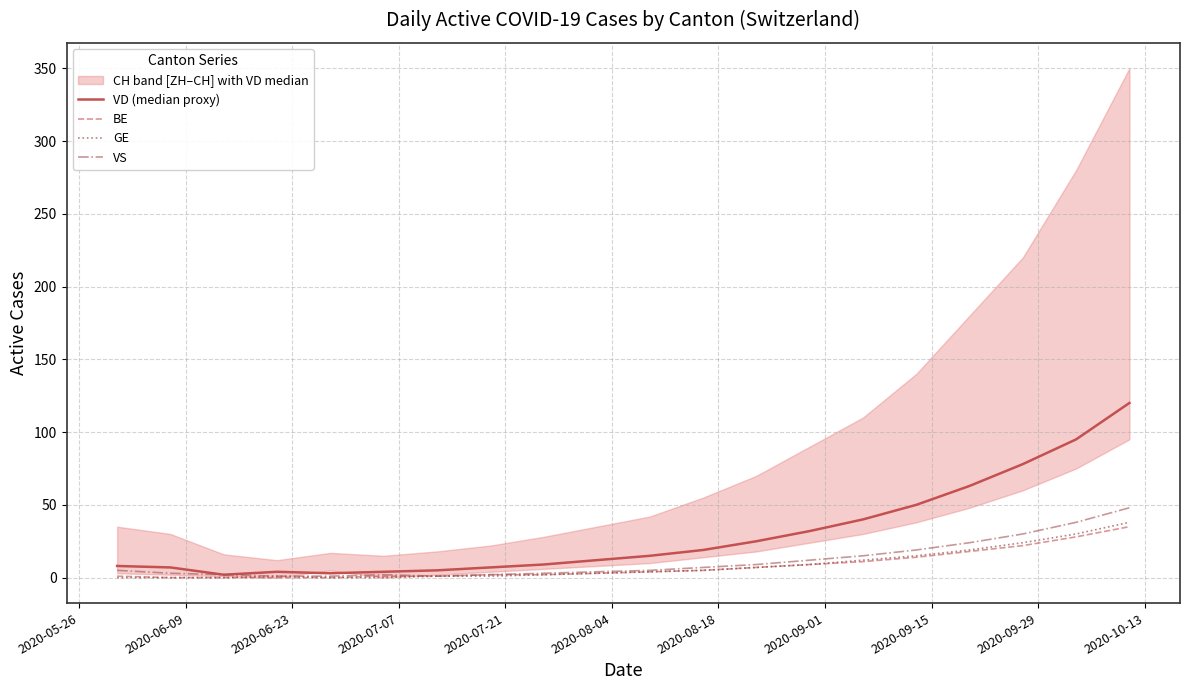

What is the maximum value for BE?

35